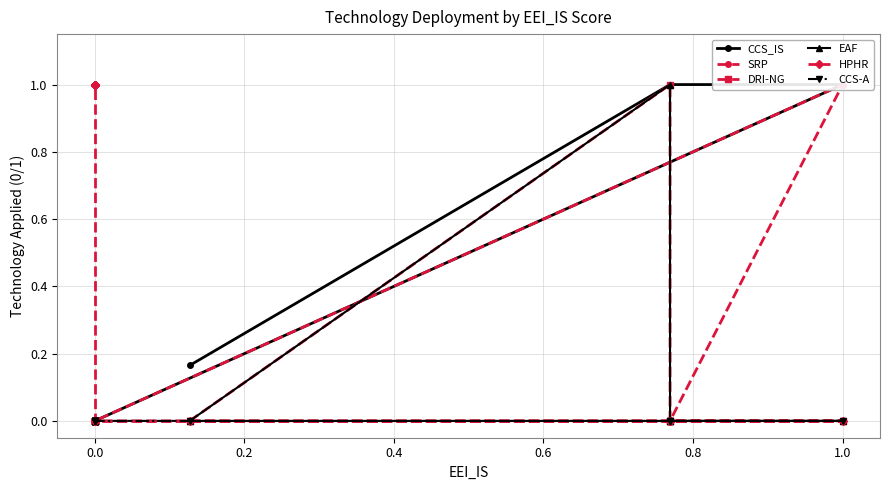

Count the number of categories in the chart.

14